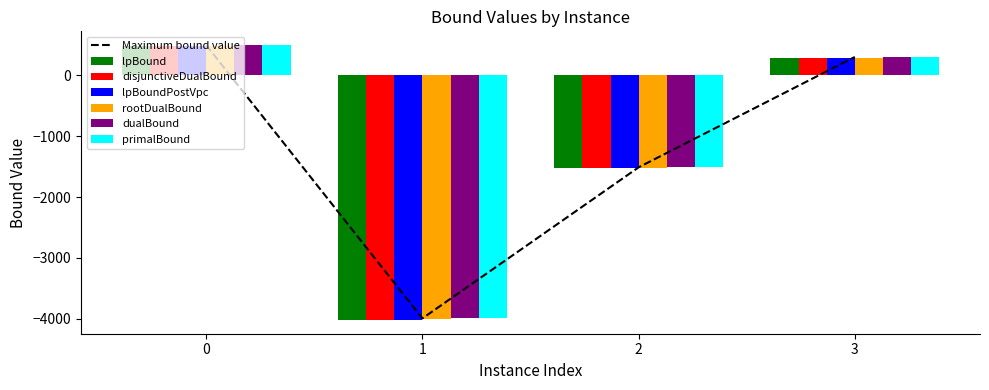

Are the bars grouped side by side (vs. stacked)?

Yes